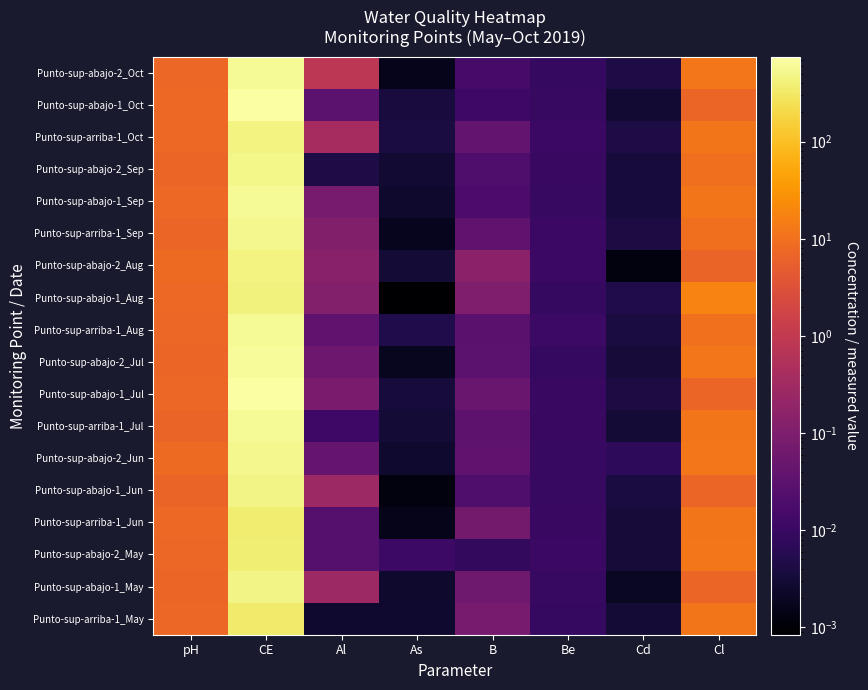

Between Cd and As, which is larger?

Cd